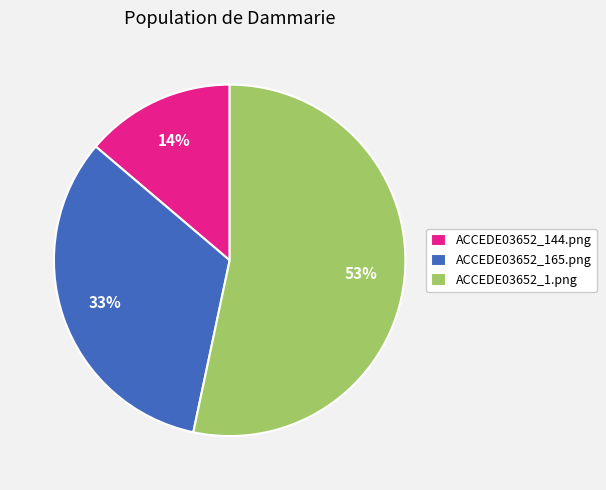

Is the sum of ACCEDE03652_144.png and ACCEDE03652_1.png greater than half?

Yes